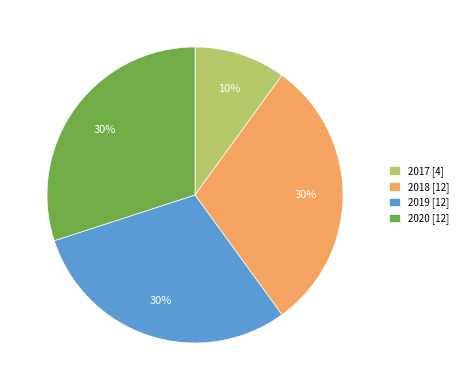

To the nearest percent, what is the difference between the 2017 and 2020 slice percentages?

20%